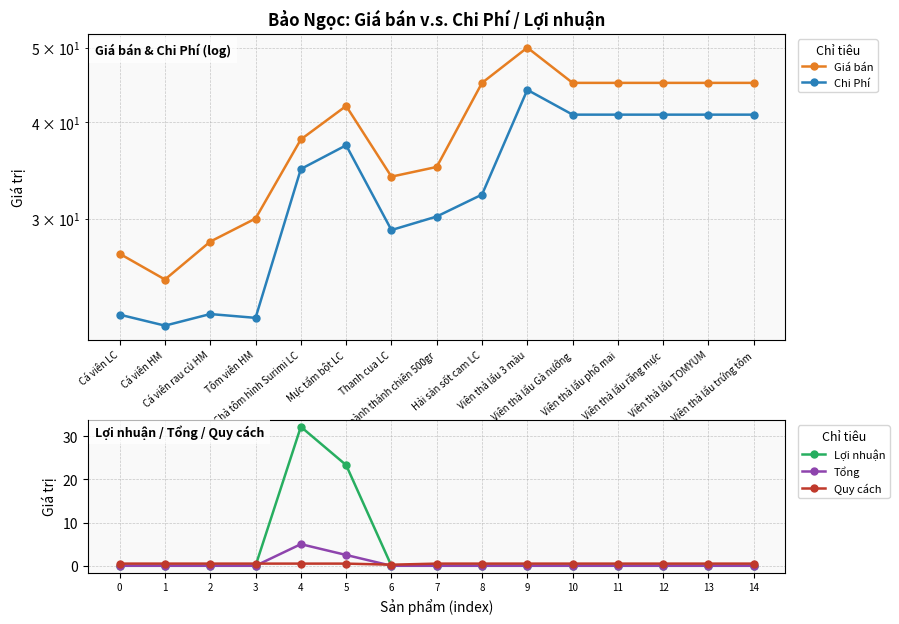

What are all the series names shown in the legend?

Giá bán, Chi Phí, Lợi nhuận, Tổng, Quy cách